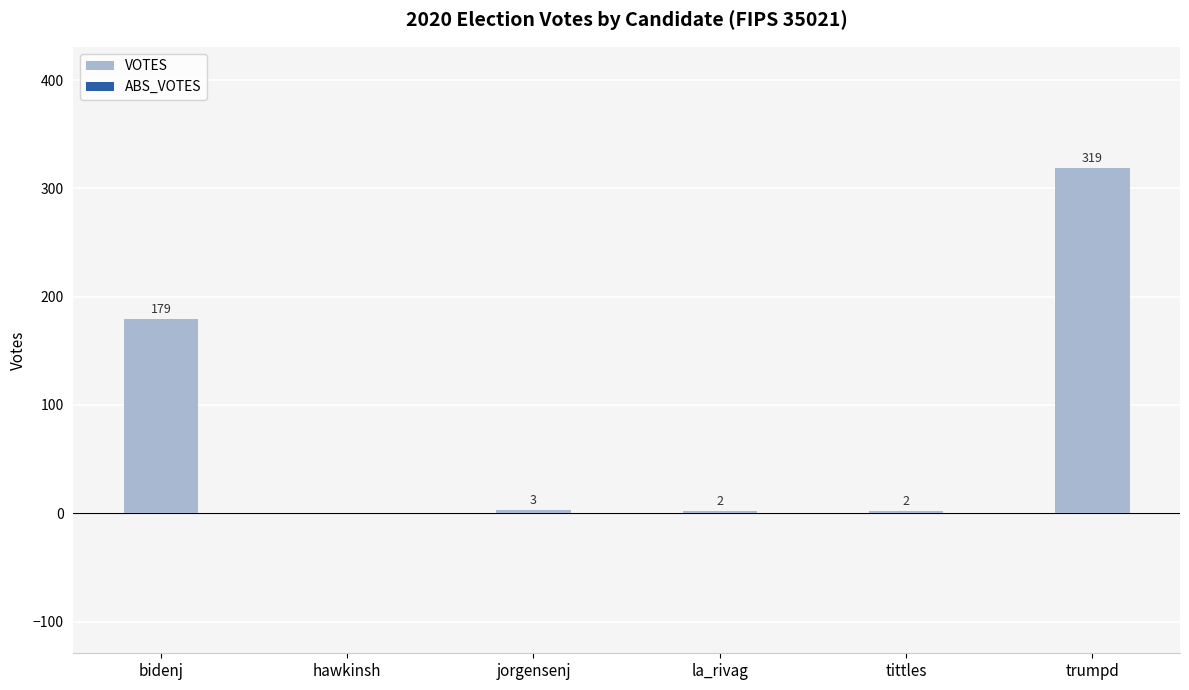

What is the greatest value displayed?

319